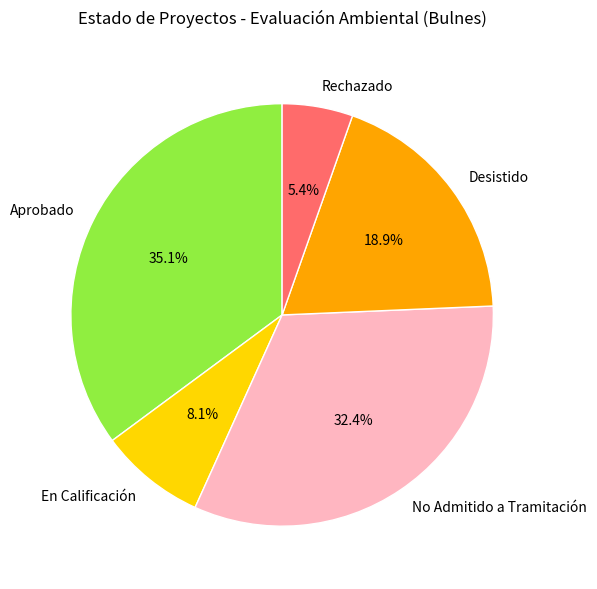

Between Desistido and Aprobado, which is larger?

Aprobado